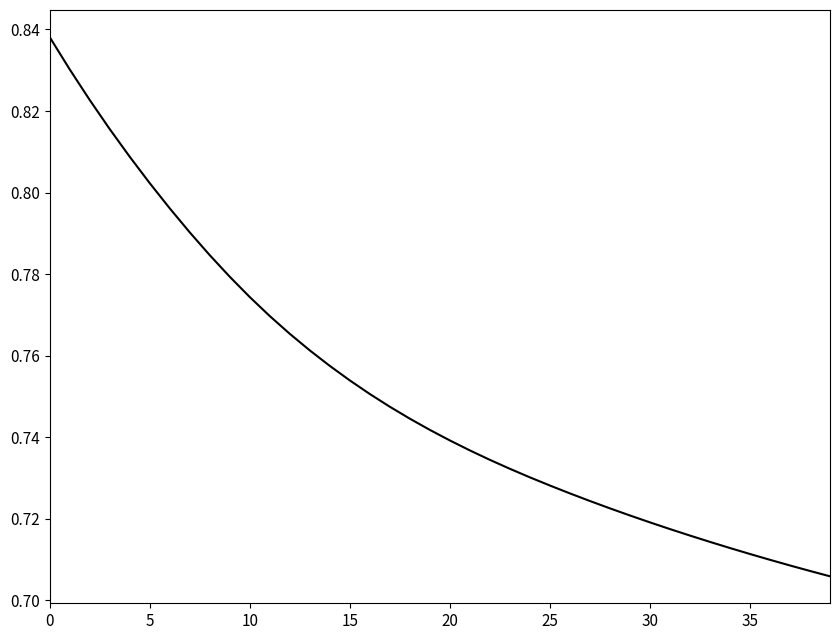

What is the difference between the maximum and minimum values?

0.1